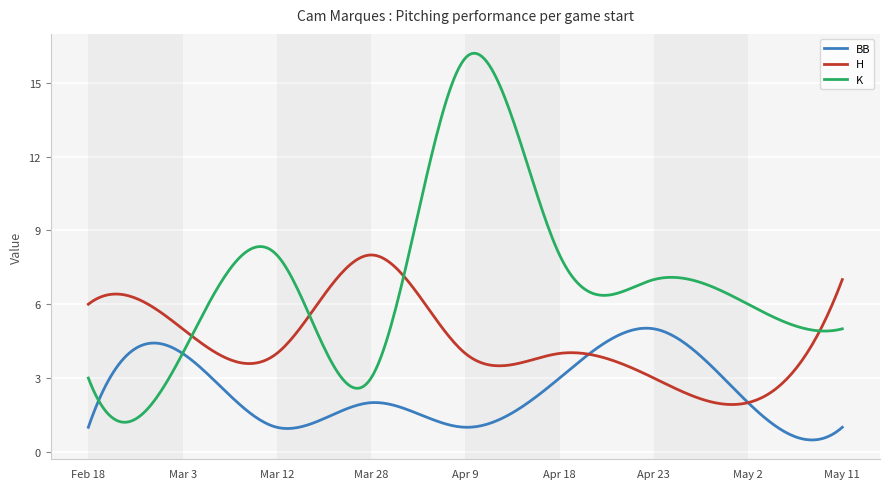

What is the smallest value displayed?

0.5